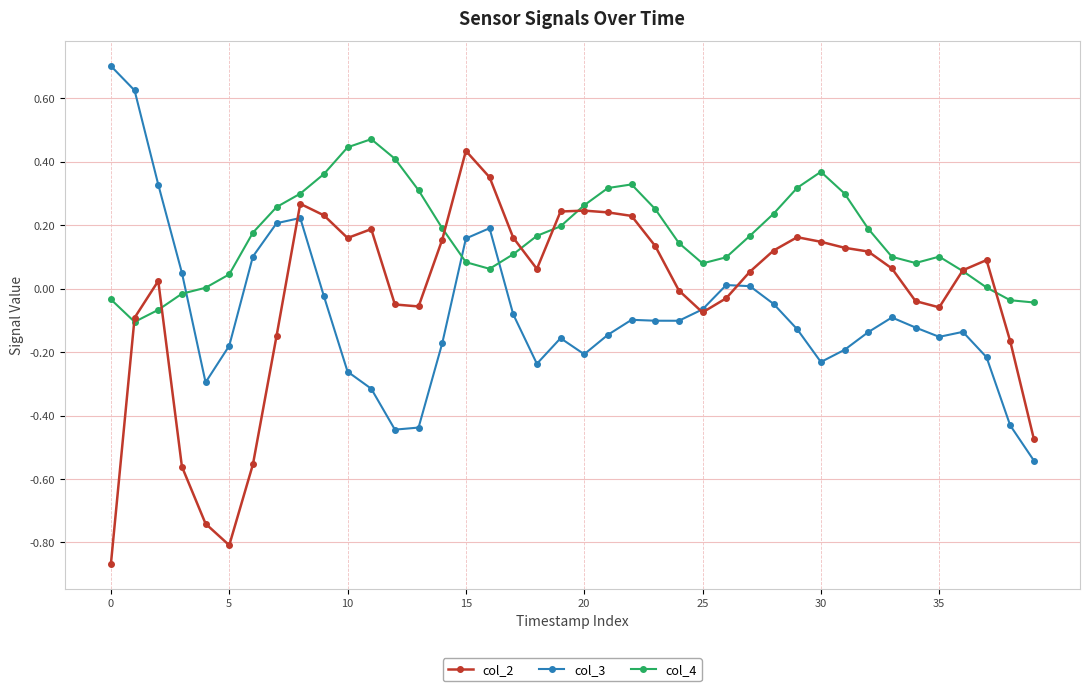

List the series in order of their overall mean, highest first.

col_4, col_2, col_3